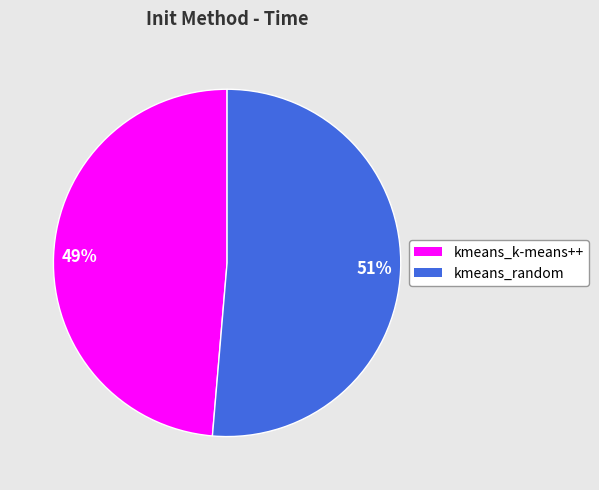

Is it true that kmeans_random is 42% of the pie?

False